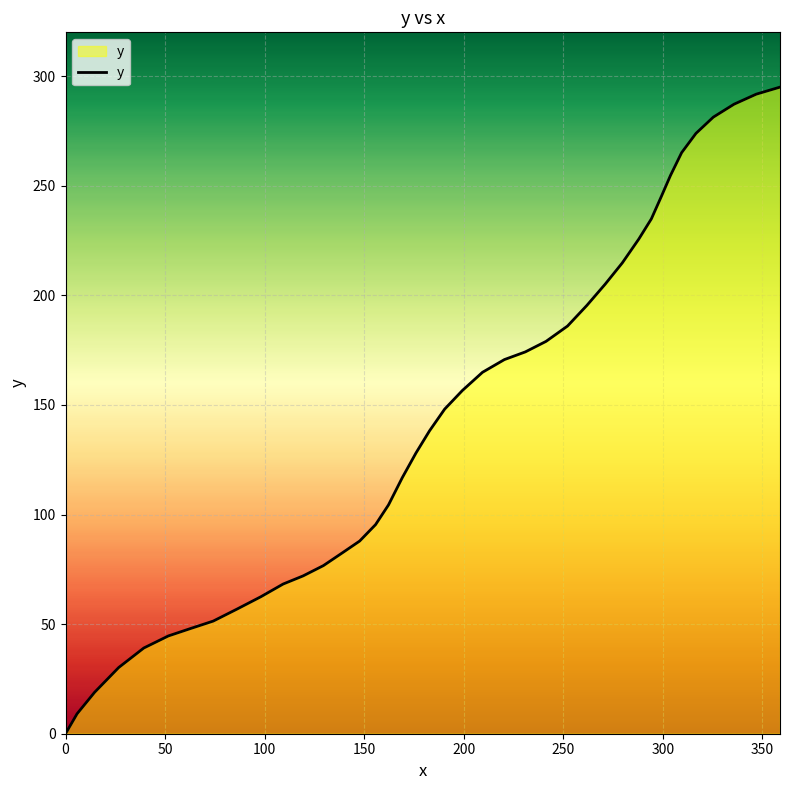

What is the average value?

144.5